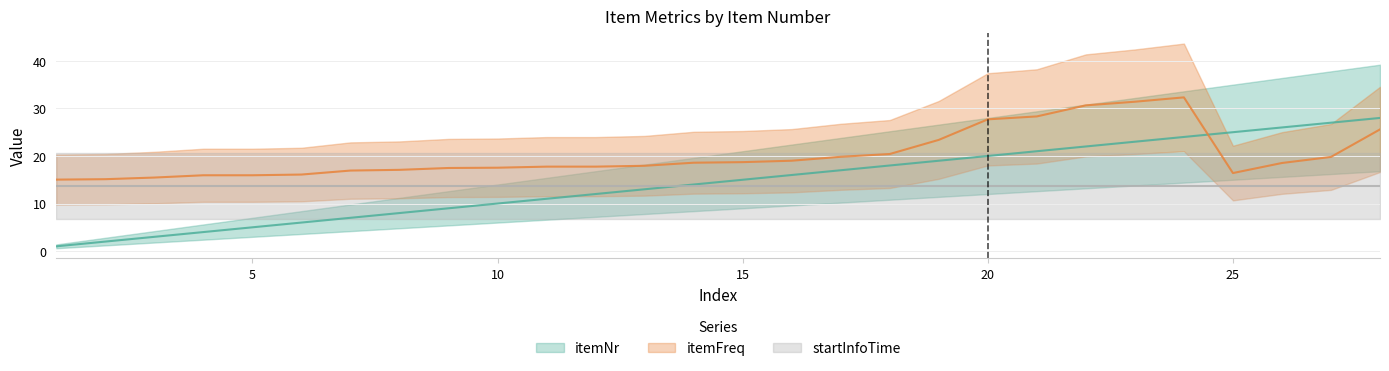

Which series has the largest range (max minus min)?

itemNr